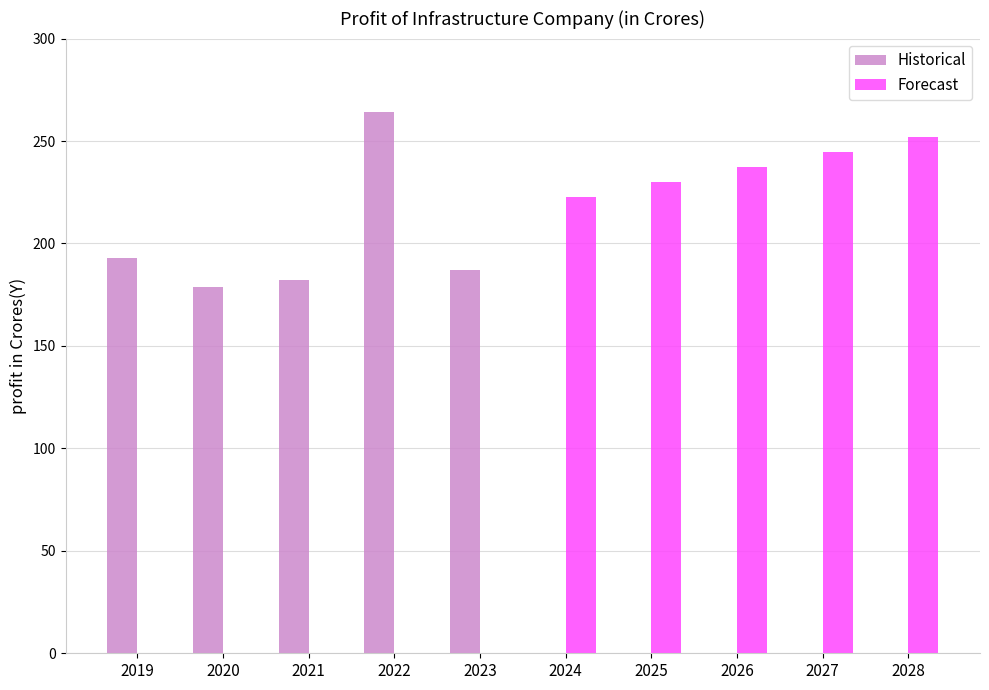

Where is Forecast nearest to the value 126?

2024